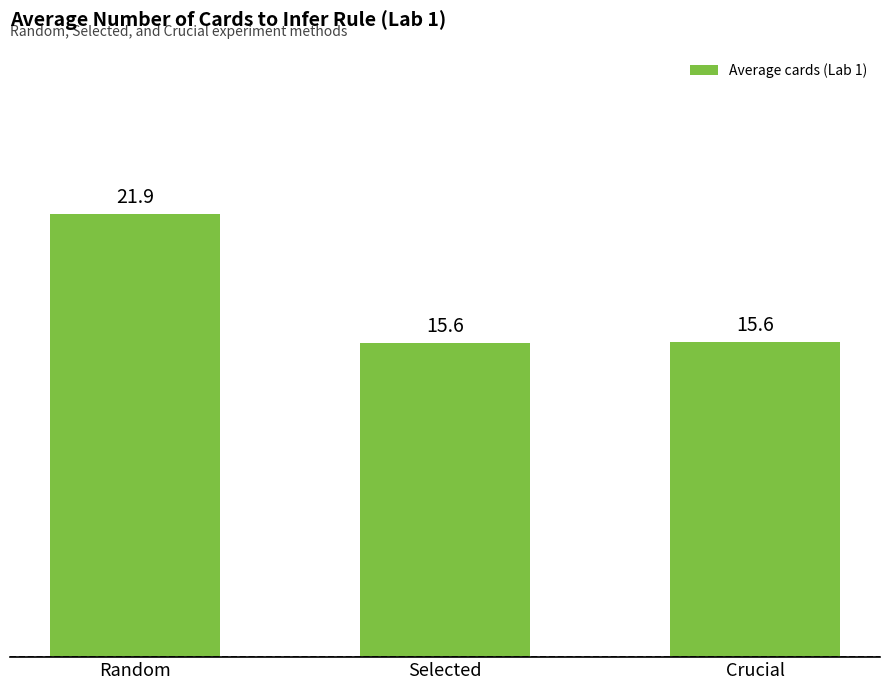

Which category has the highest value across all series?

Random